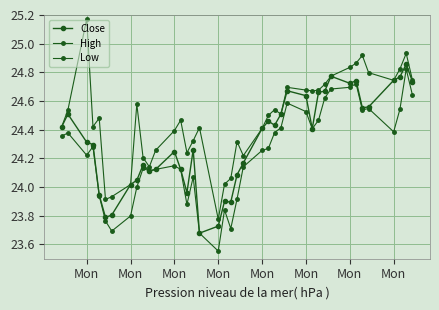

True or false: Close and High intersect in this chart.

False